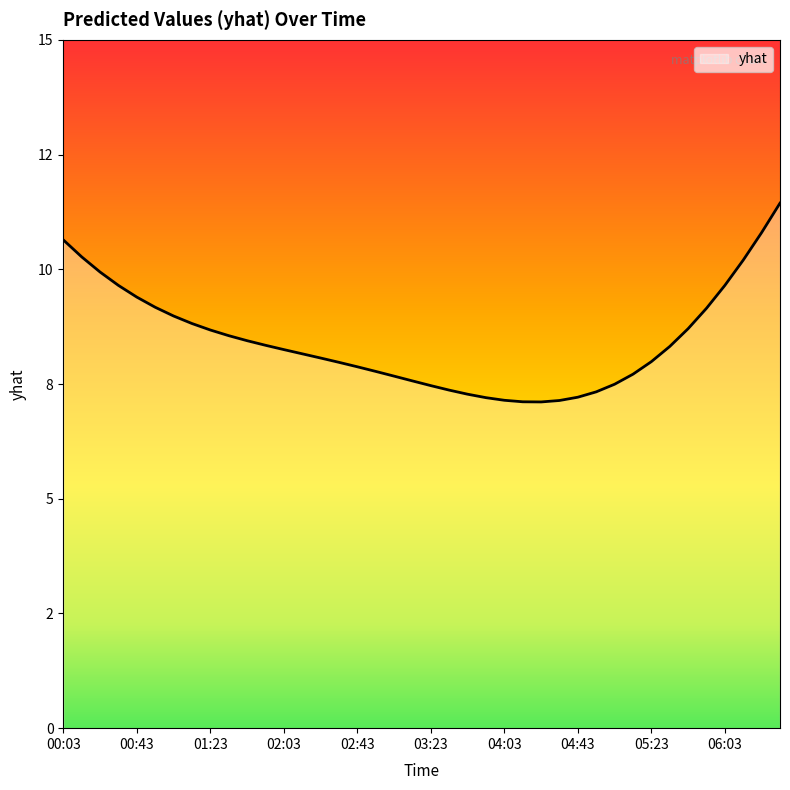

What is the average value?

8.5